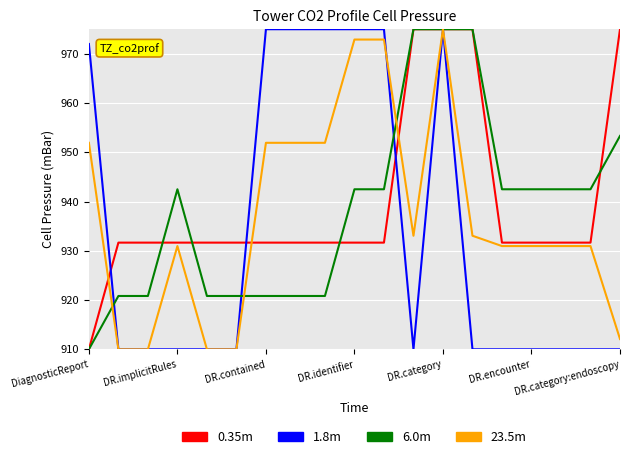

What are all the series names shown in the legend?

0.35m, 1.8m, 6.0m, 23.5m